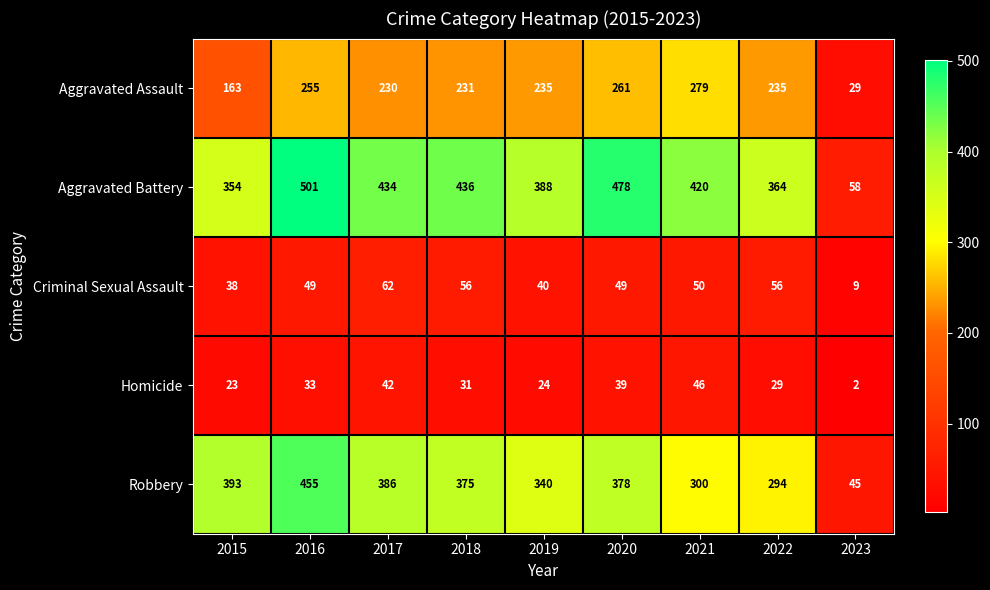

Rank the series by their maximum value, from highest to lowest.

Aggravated Battery, Robbery, Aggravated Assault, Criminal Sexual Assault, Homicide